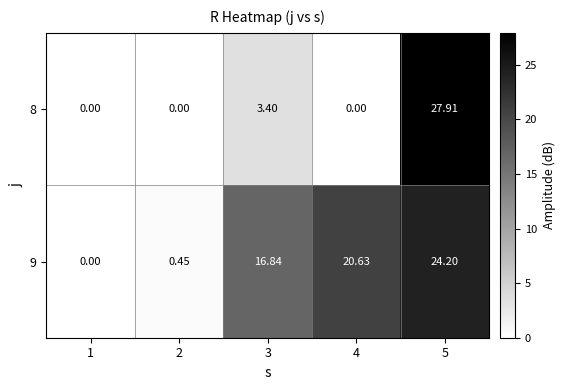

Which has a higher value, 3 or 2?

3